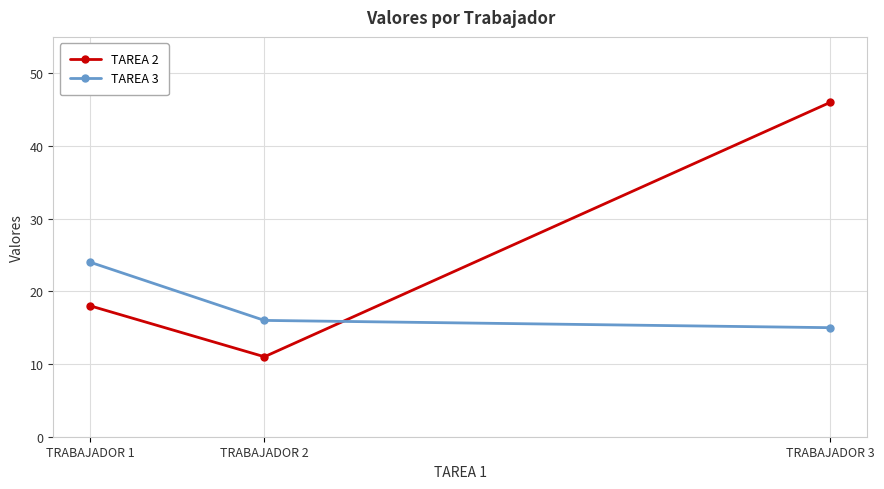

What is the sum of the TAREA 3 values at TRABAJADOR 2 and TRABAJADOR 3?

31